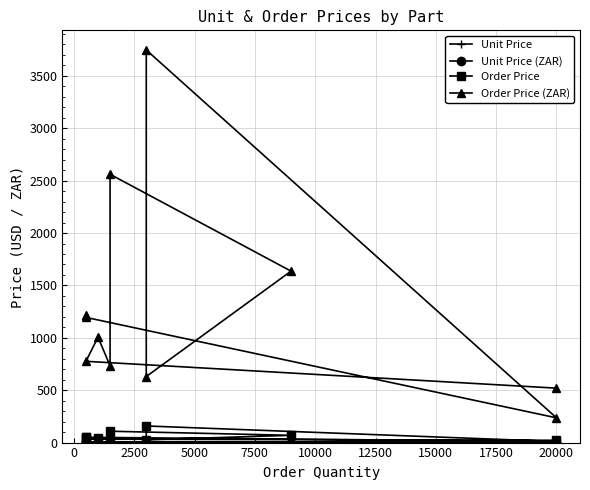

Rank the series by their maximum value, from lowest to highest.

Unit Price, Unit Price (ZAR), Order Price, Order Price (ZAR)